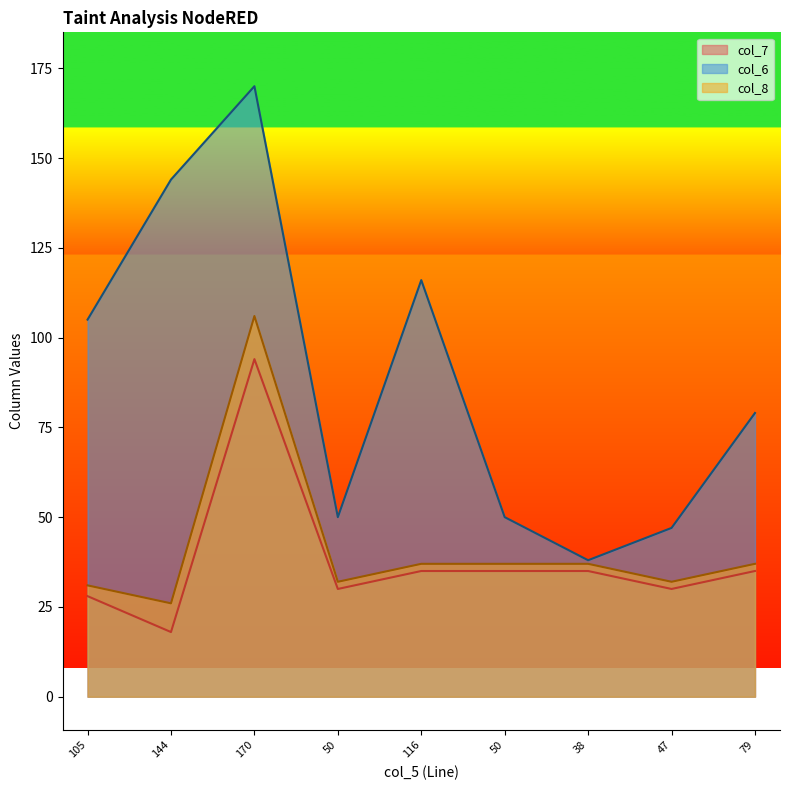

Does the chart have visible grid lines?

No